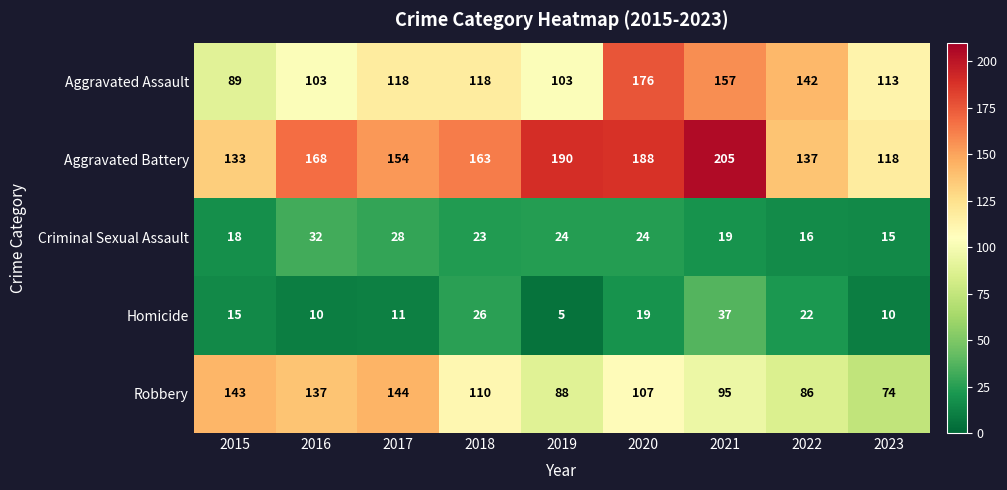

Which series has the largest total across all categories?

Aggravated Battery